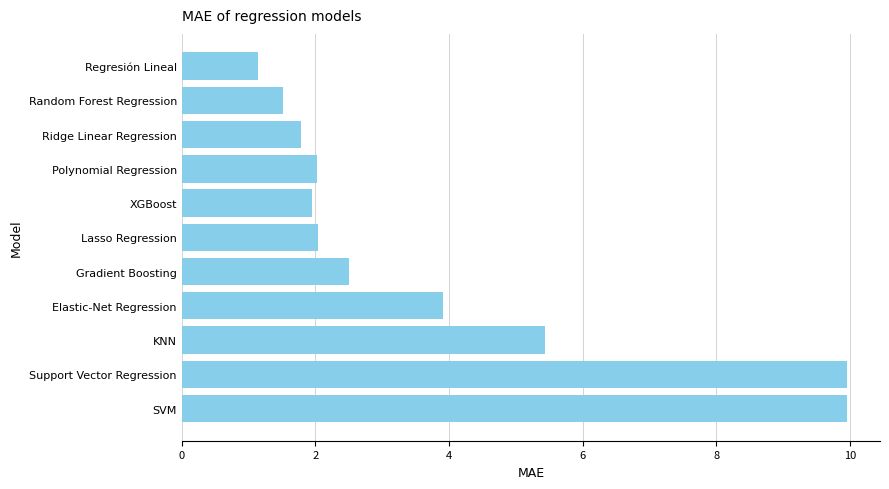

Count the number of categories in the chart.

11